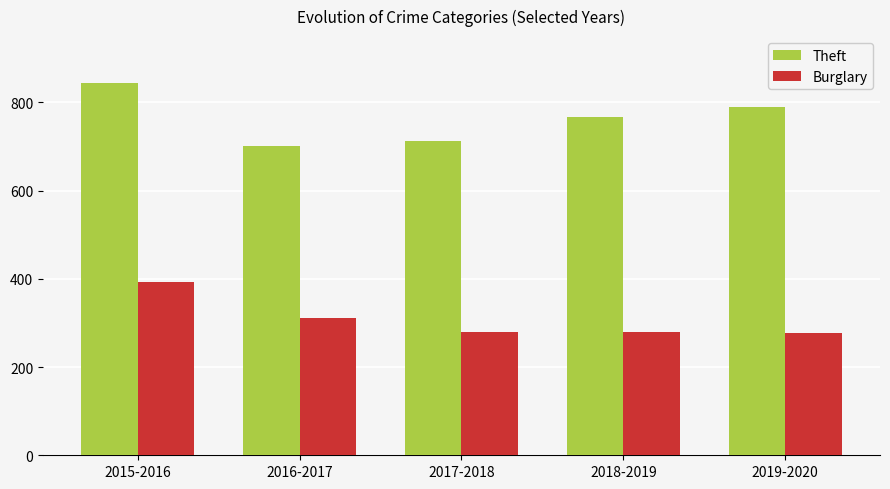

List the series in order of their peak value, highest first.

Theft, Burglary